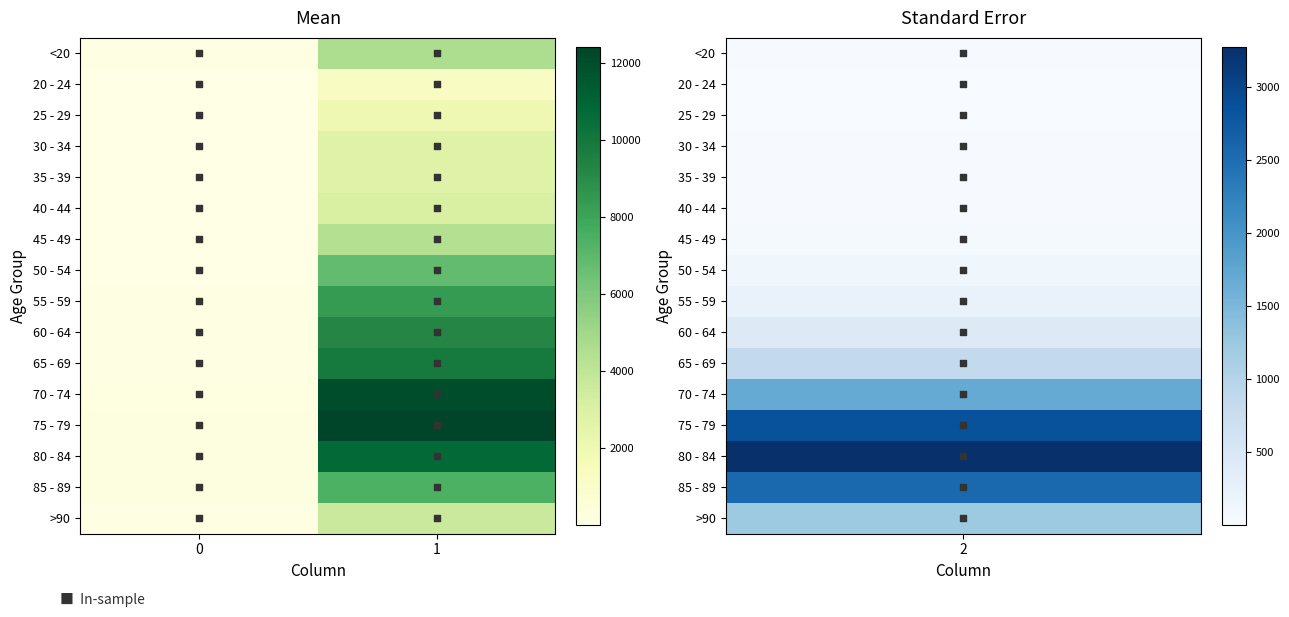

Is the value of 35 - 39 at 1 greater than the value of 50 - 54 at 0?

Yes